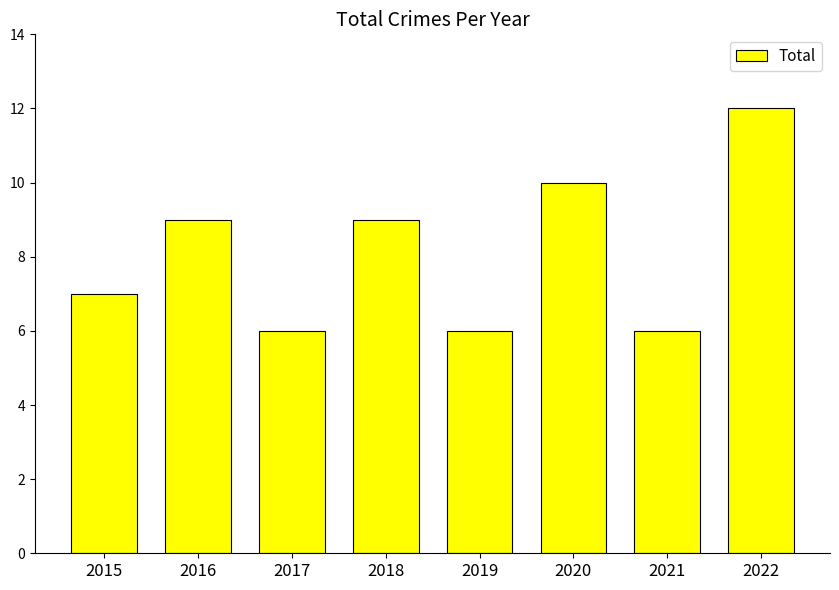

Reading left to right, list all the values displayed in this chart.

7	9	6	9	6	10	6	12